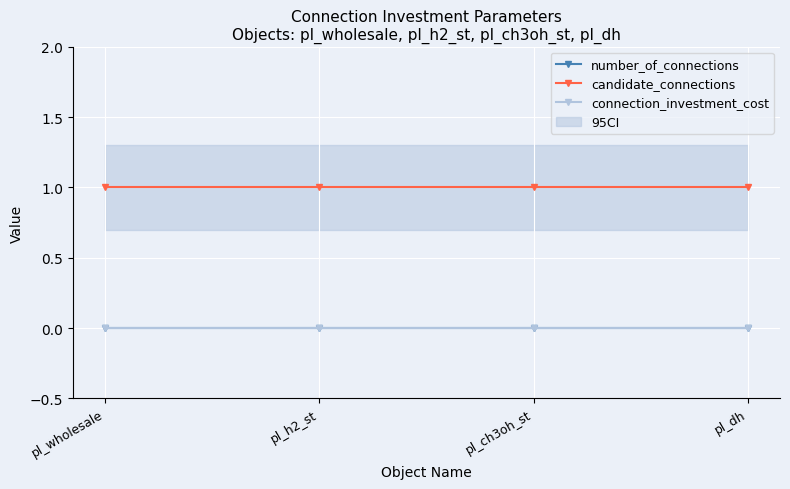

What position from the left is pl_dh?

4